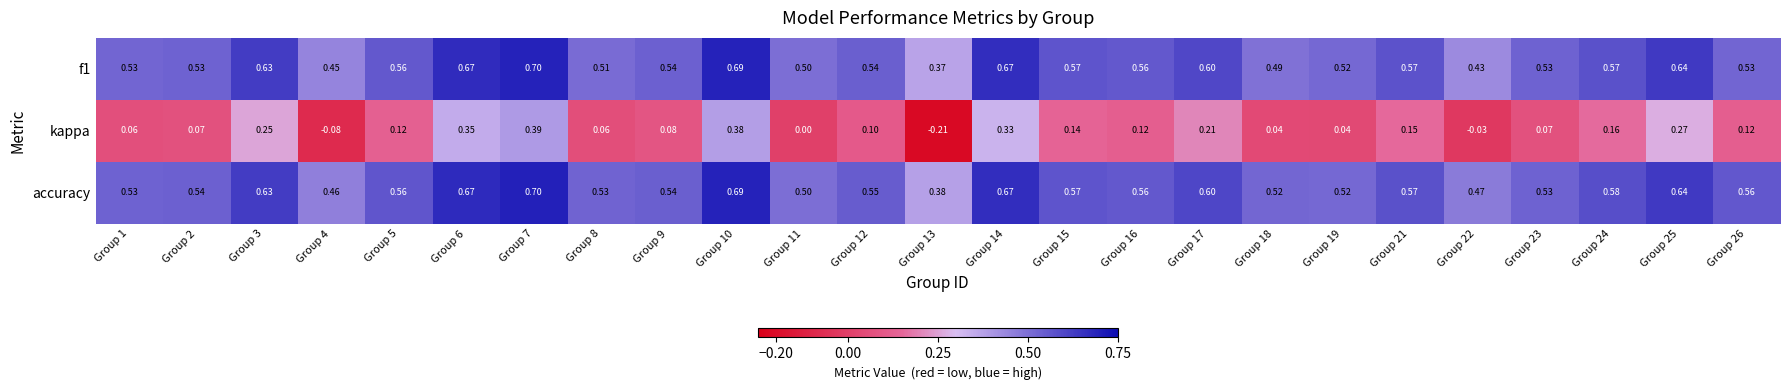

Which category has the lowest value across all series?

Group 13